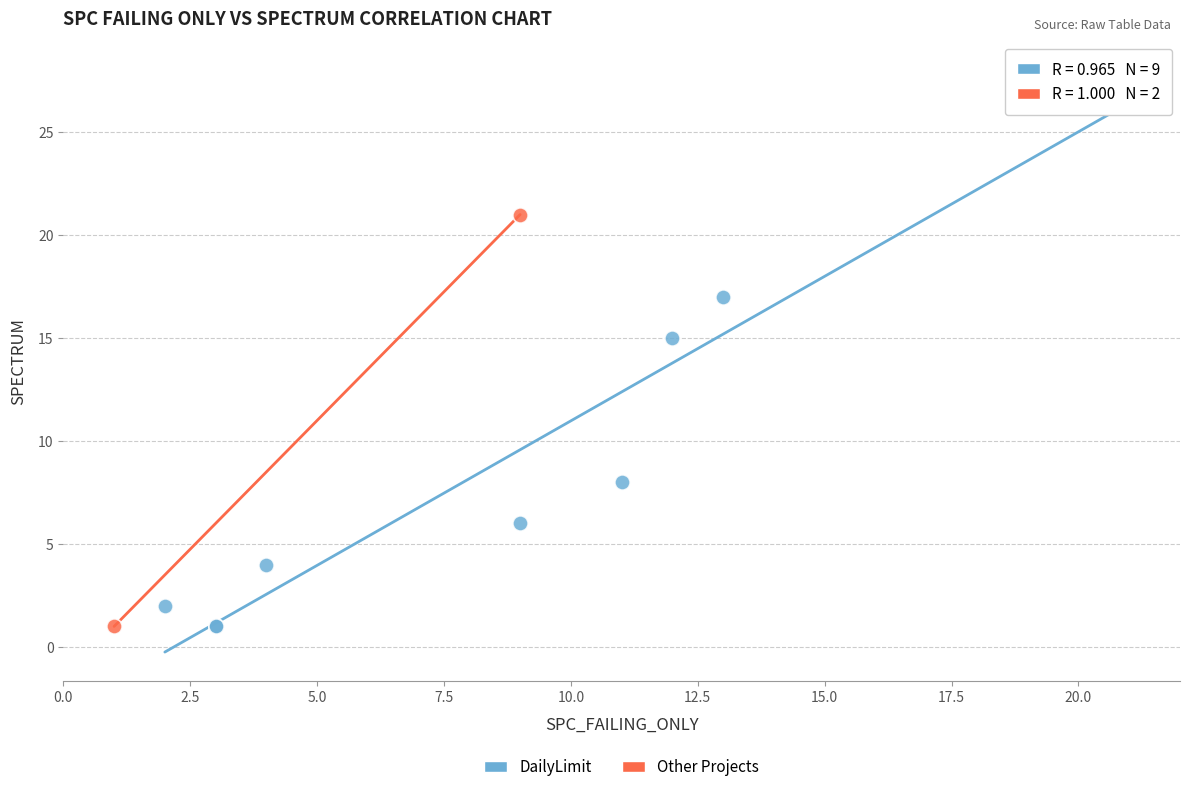

What are all the series names shown in the legend?

DailyLimit, Other Projects